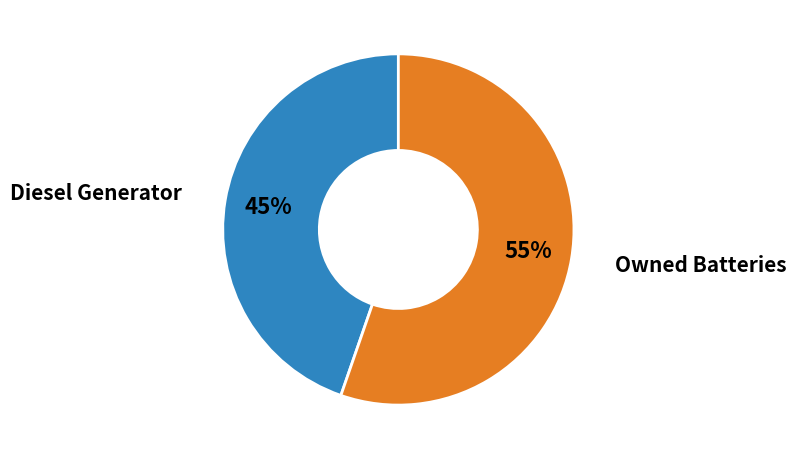

To the nearest percent, what is the average slice percentage?

50%